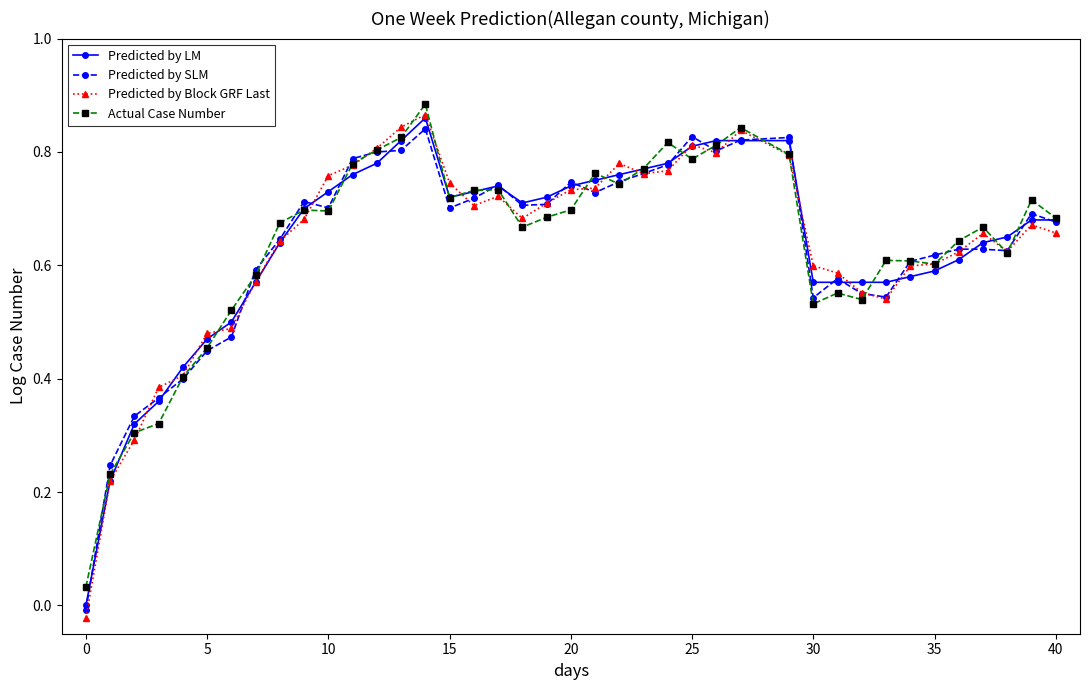

Which series has the widest spread of values?

Predicted by Block GRF Last